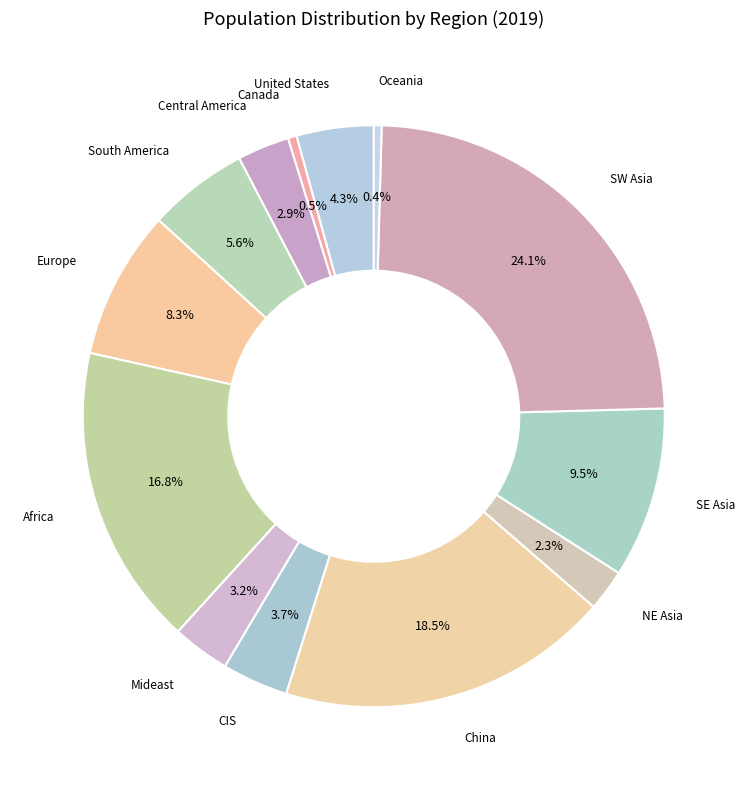

Count the number of slices in the pie.

13